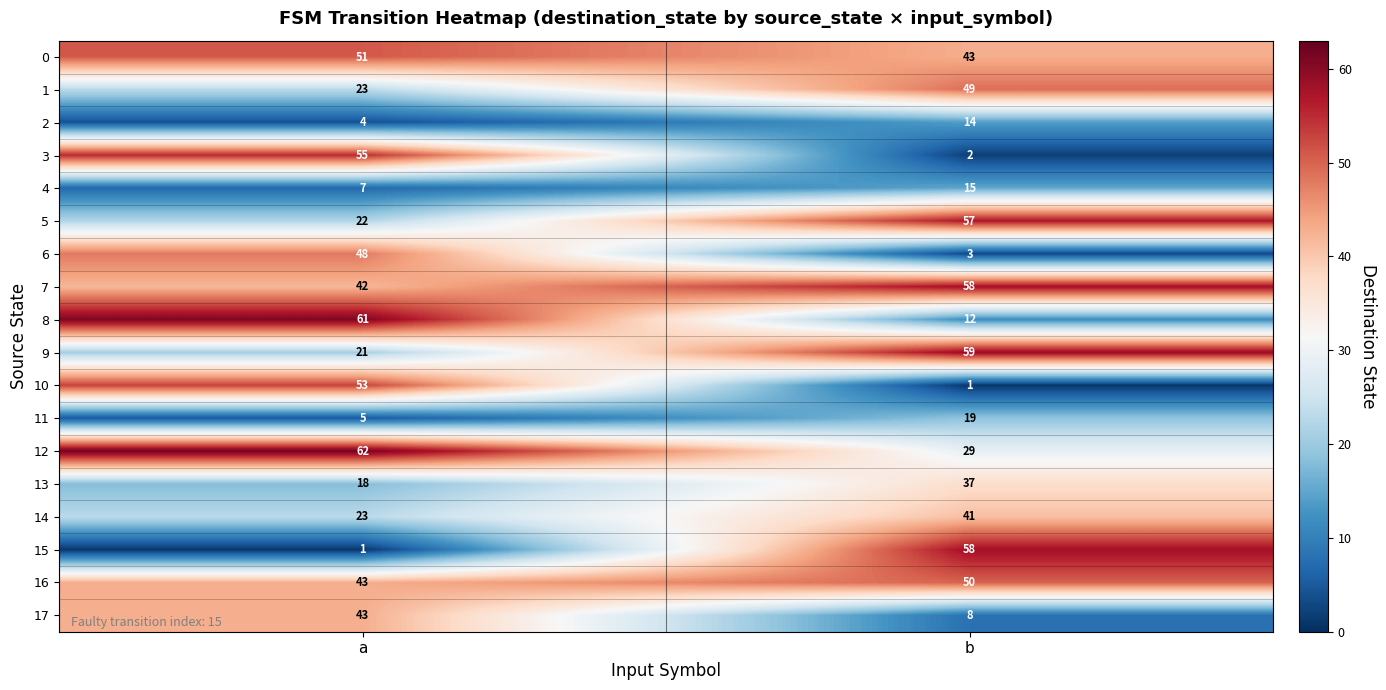

What value does the 4 series have at a?

7